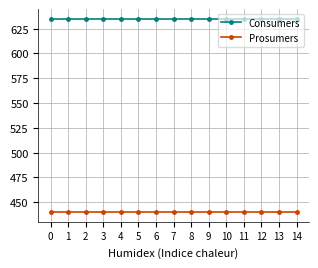

At 6, list the series in order from smallest to largest.

Prosumers, Consumers